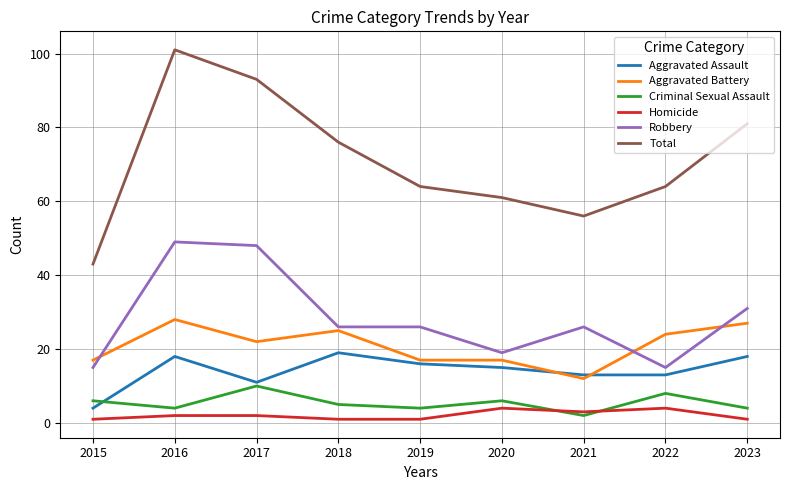

At which category is the sum across all series the highest?

2016